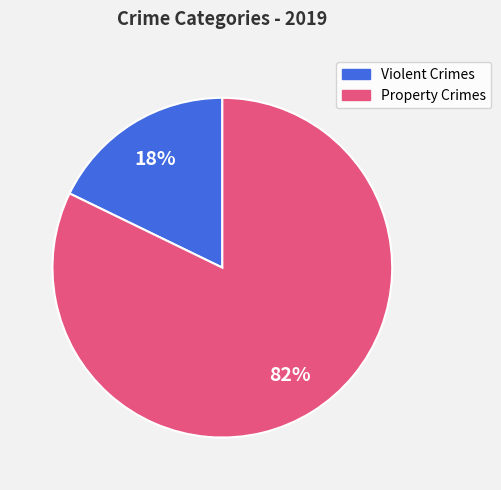

To the nearest percent, what is the average slice percentage?

50%